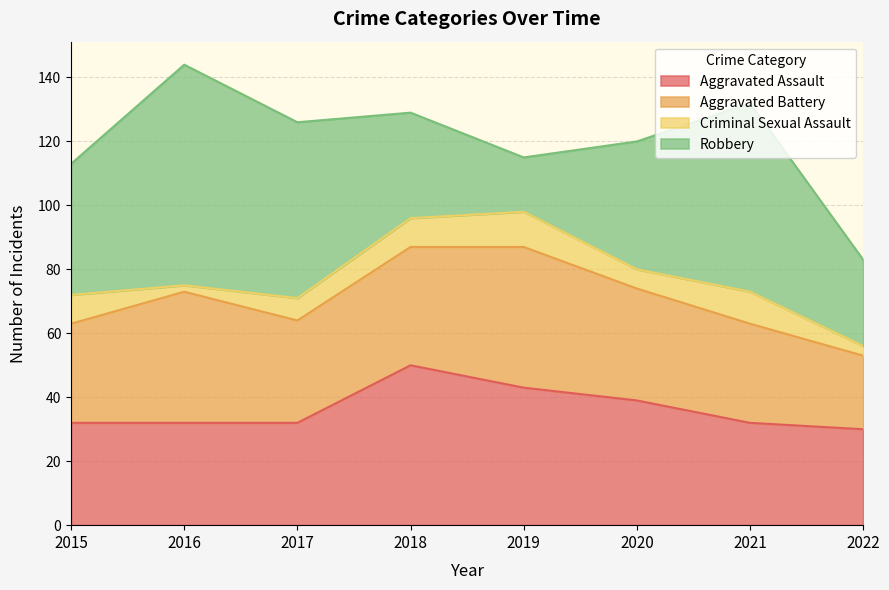

Is it true that Aggravated Battery equals 41 at 2016?

True